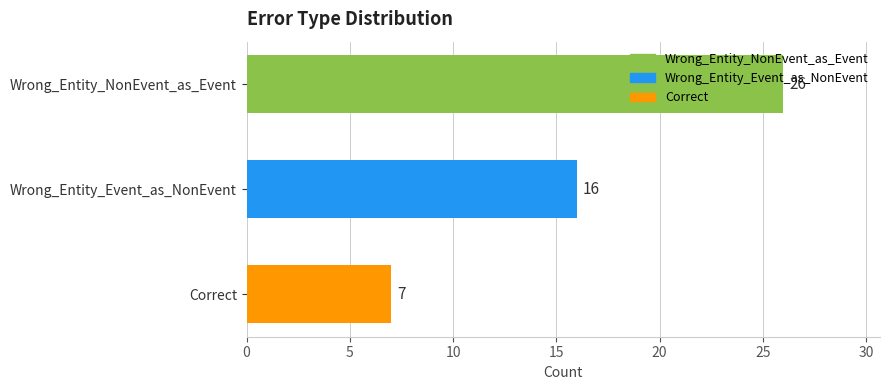

At which label is the value closest to 16?

Wrong_Entity_Event_as_NonEvent